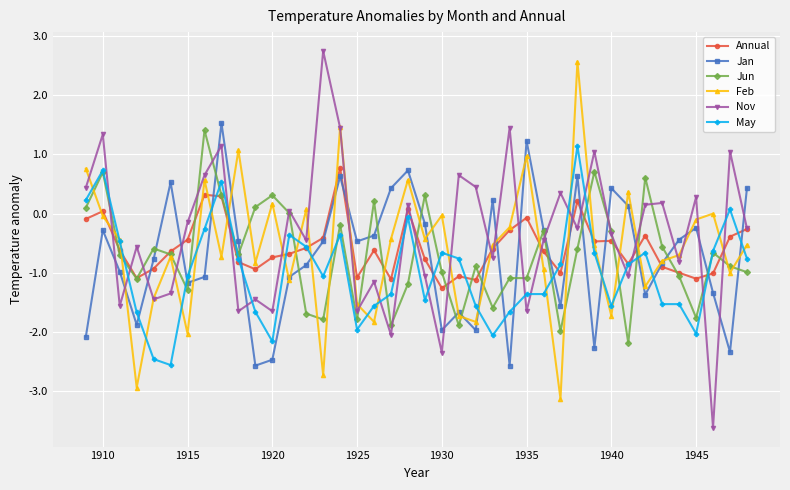

Which series has the largest range (max minus min)?

Nov